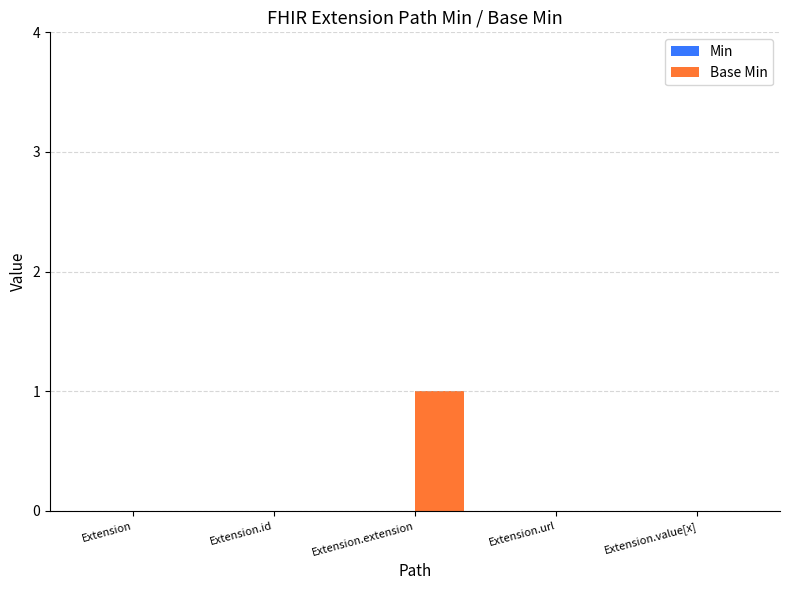

Are the bars horizontal?

No